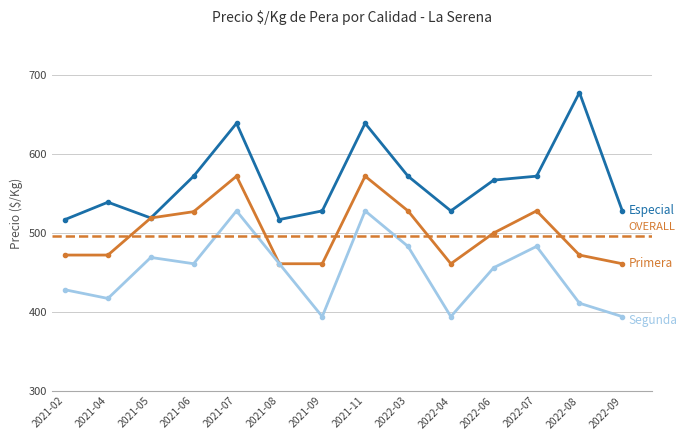

Reading right to left, transcribe all the data shown in this chart.

Especial: 2022-09=528	2022-08=678	2022-07=572	2022-06=567	2022-04=528	2022-03=572	2021-11=639	2021-09=528	2021-08=517	2021-07=639	2021-06=572	2021-05=519	2021-04=539	2021-02=517
Primera: 2022-09=461	2022-08=472	2022-07=528	2022-06=500	2022-04=461	2022-03=528	2021-11=572	2021-09=461	2021-08=461	2021-07=572	2021-06=527	2021-05=519	2021-04=472	2021-02=472
Segunda: 2022-09=394	2022-08=411	2022-07=483	2022-06=456	2022-04=394	2022-03=483	2021-11=528	2021-09=394	2021-08=461	2021-07=528	2021-06=461	2021-05=469	2021-04=417	2021-02=428